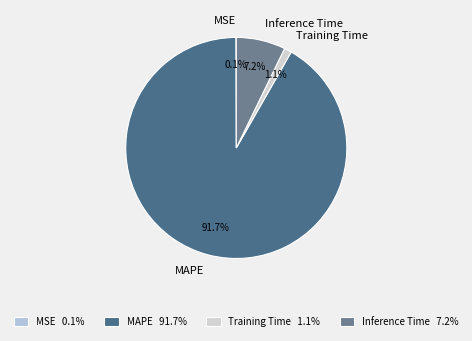

To the nearest percent, what portion does MAPE represent?

92%